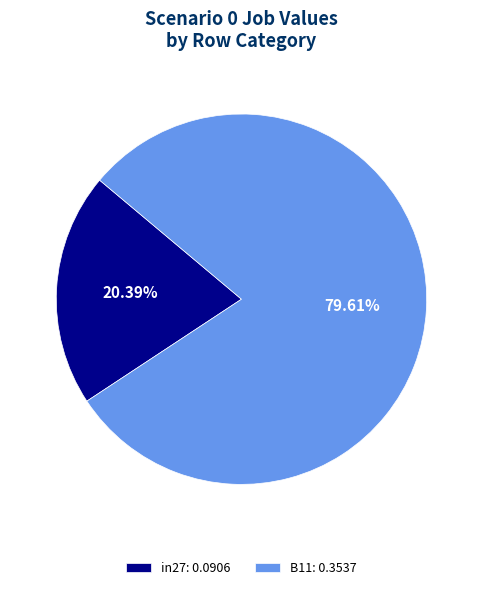

Rank the categories by value from lowest to highest.

in27: 0.0906, B11: 0.3537